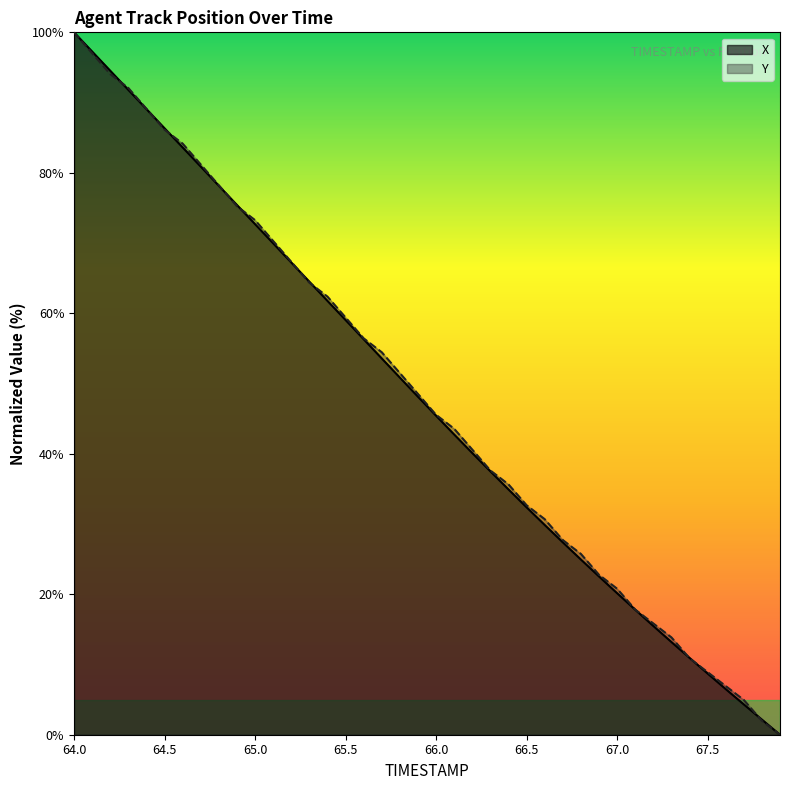

What position from the left is 65.9?

20